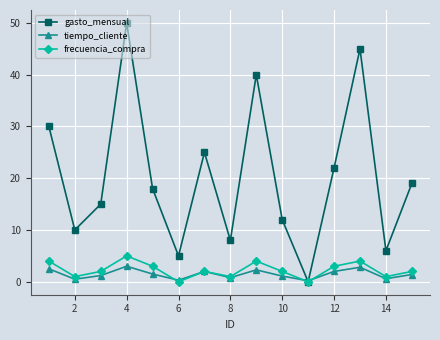

Which series has the widest spread of values?

gasto_mensual